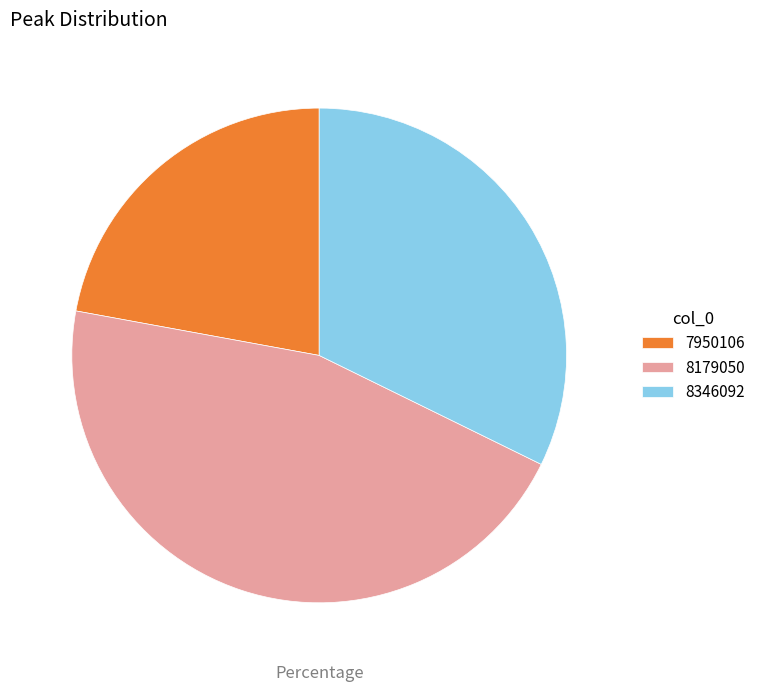

Combined, do 8179050 and 8346092 account for over 50%?

Yes